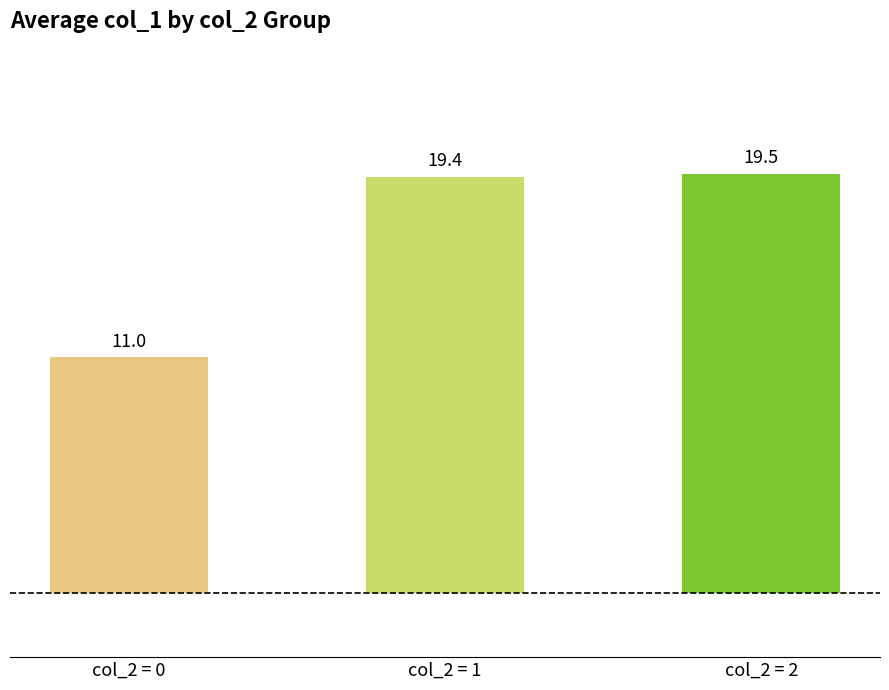

Which has a higher value, col_2 = 2 or col_2 = 0?

col_2 = 2